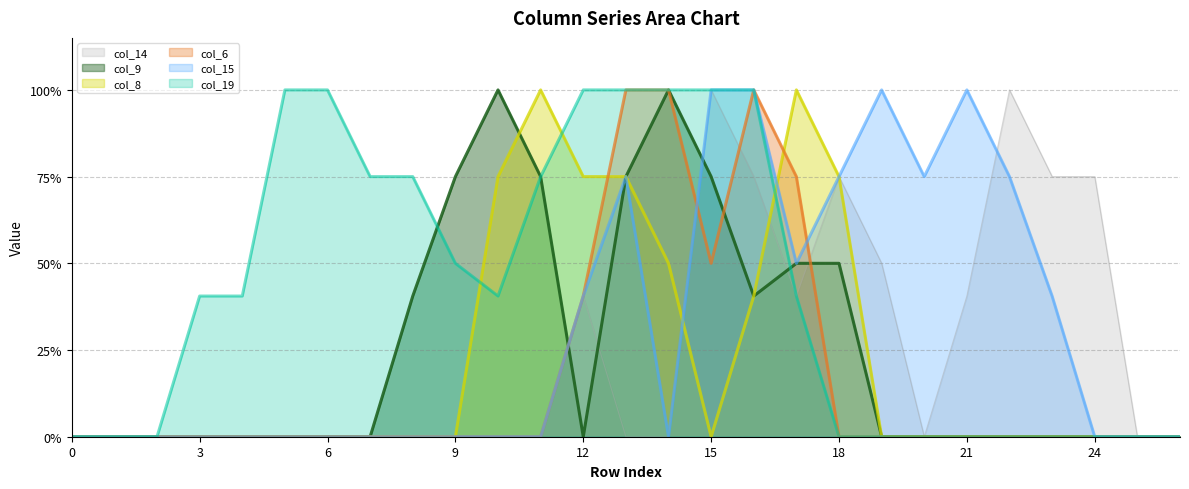

What is the greatest value displayed?

2.0